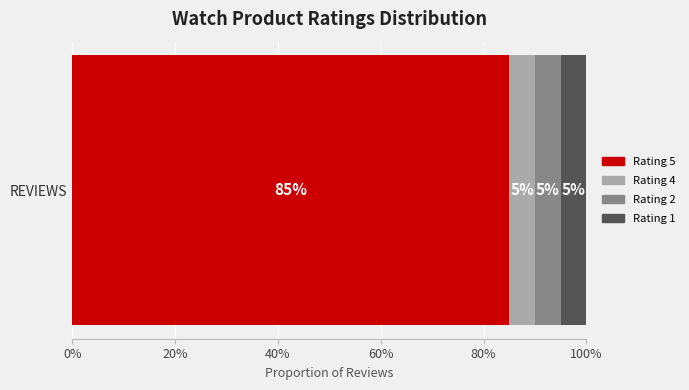

What are all the series names shown in the legend?

Rating 5, Rating 4, Rating 2, Rating 1